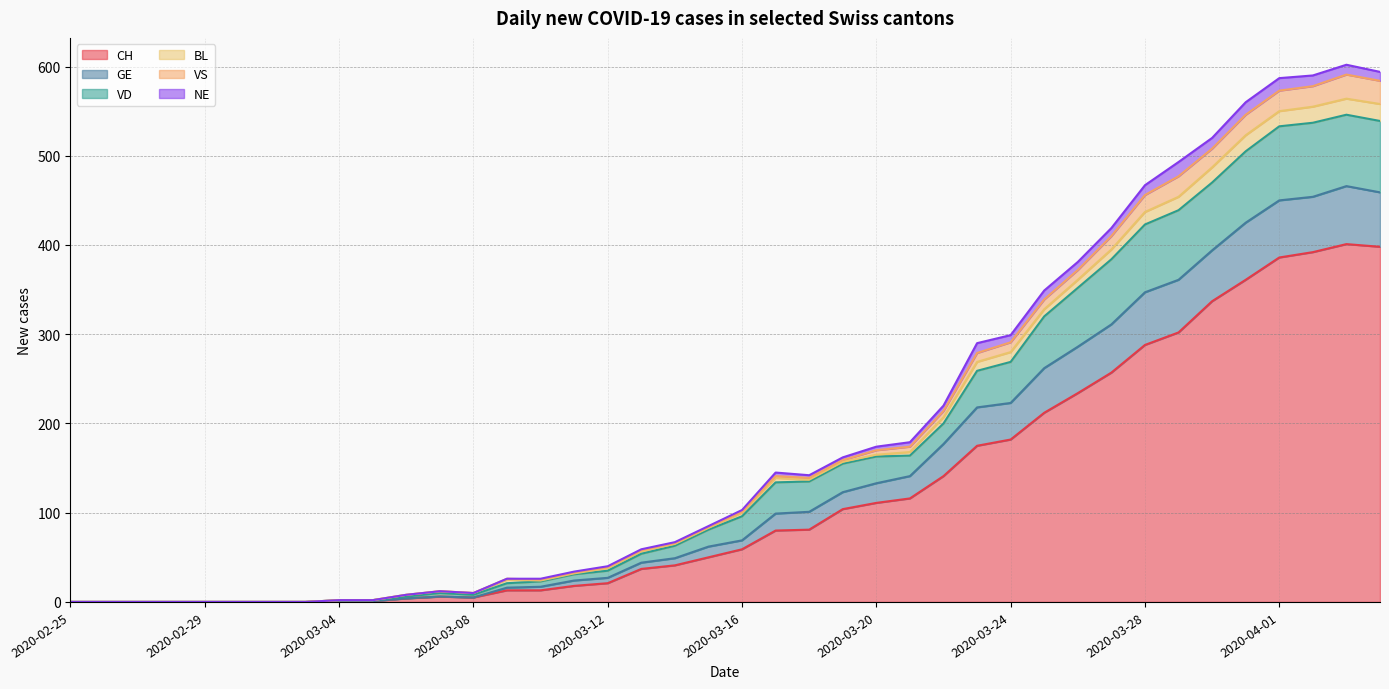

True or false: CH has a value of 0 at 2020-02-25.

True